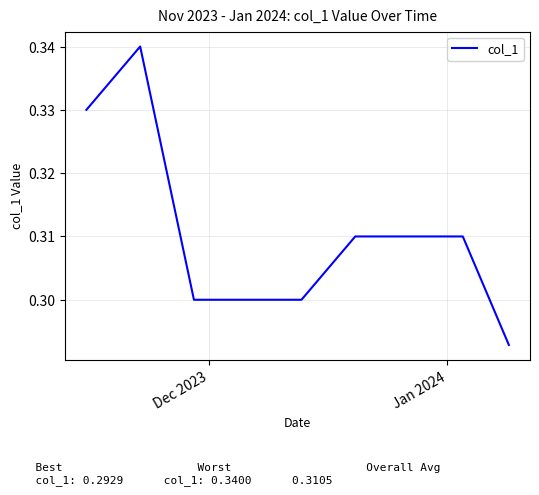

Is it true that the value at Dec 2023 is 0.3?

True